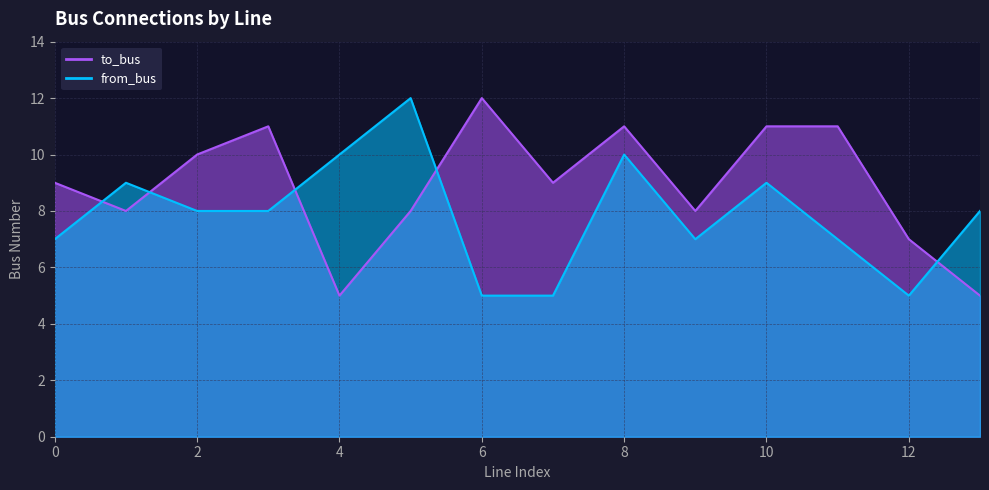

What are all the series names shown in the legend?

to_bus, from_bus